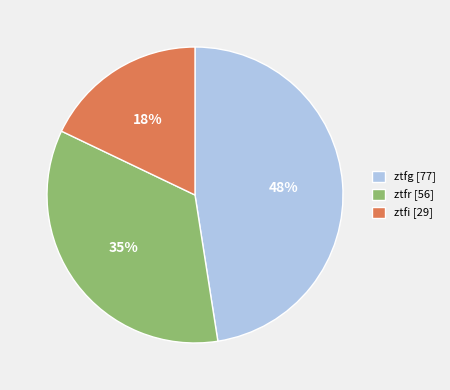

To the nearest percent, what portion does ztfr represent?

35%